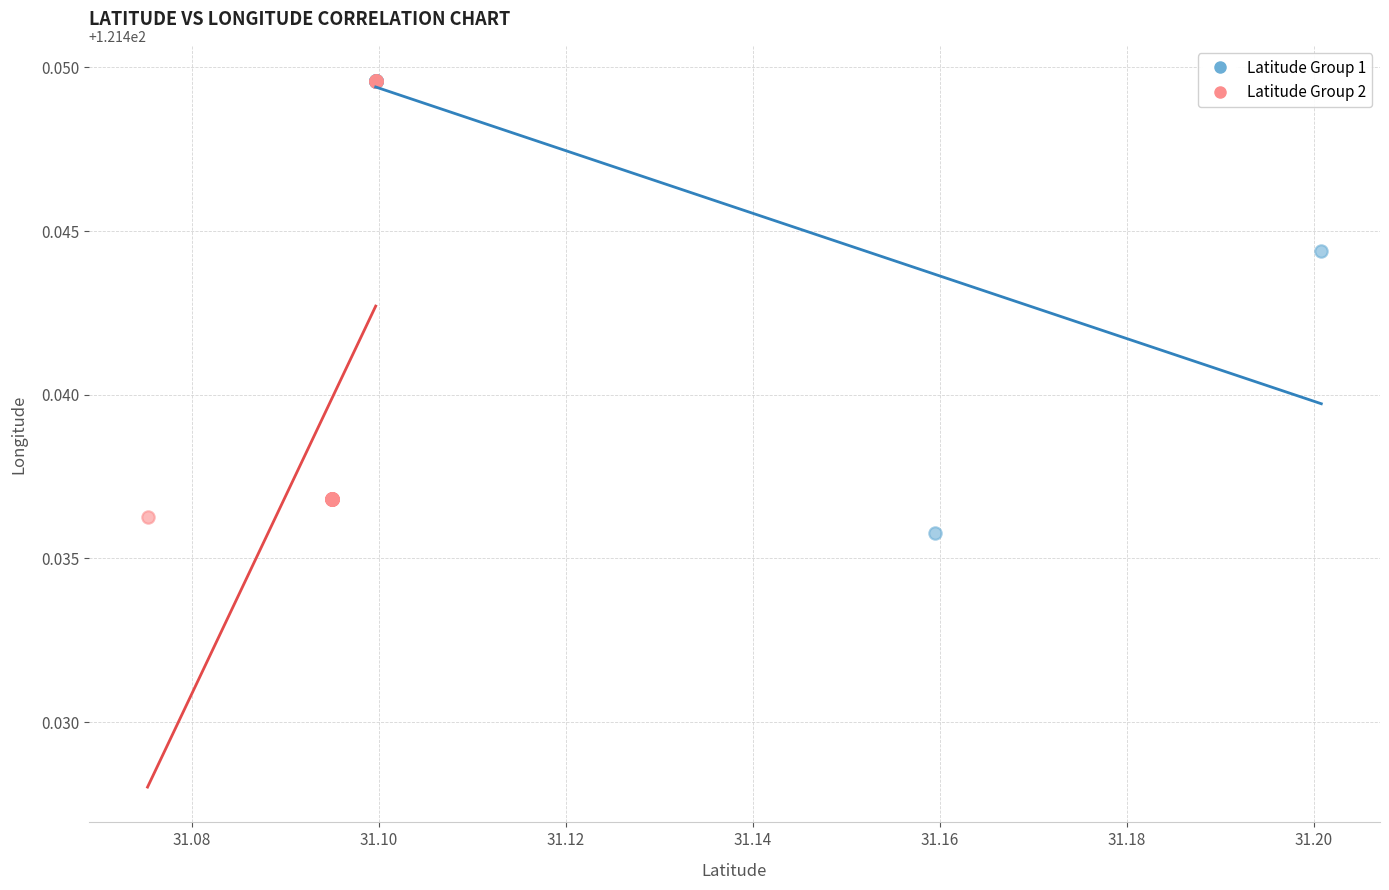

What are all the series names shown in the legend?

Latitude Group 1, Latitude Group 2